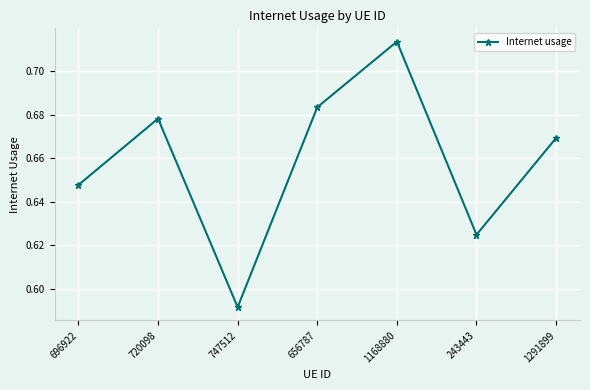

True or false: the data shows 0.9 at 720098.

False